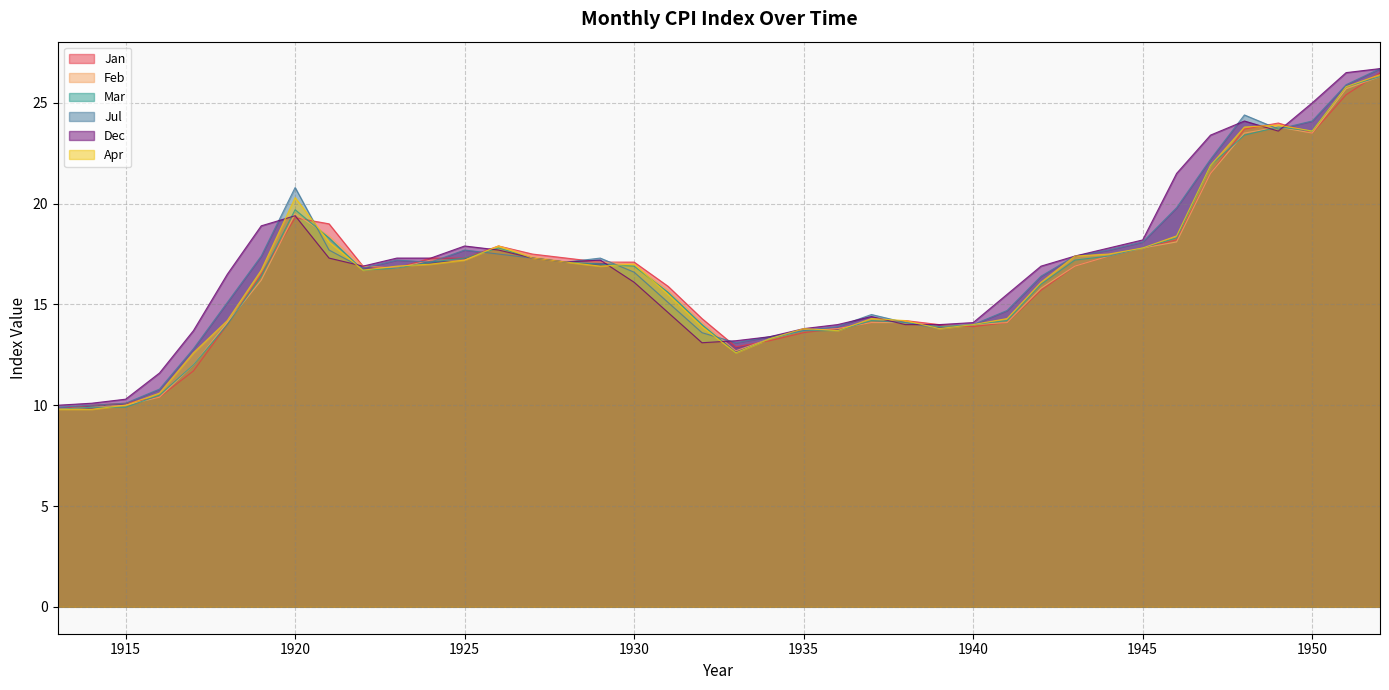

What is the difference between the highest and lowest values at 1922?

0.2